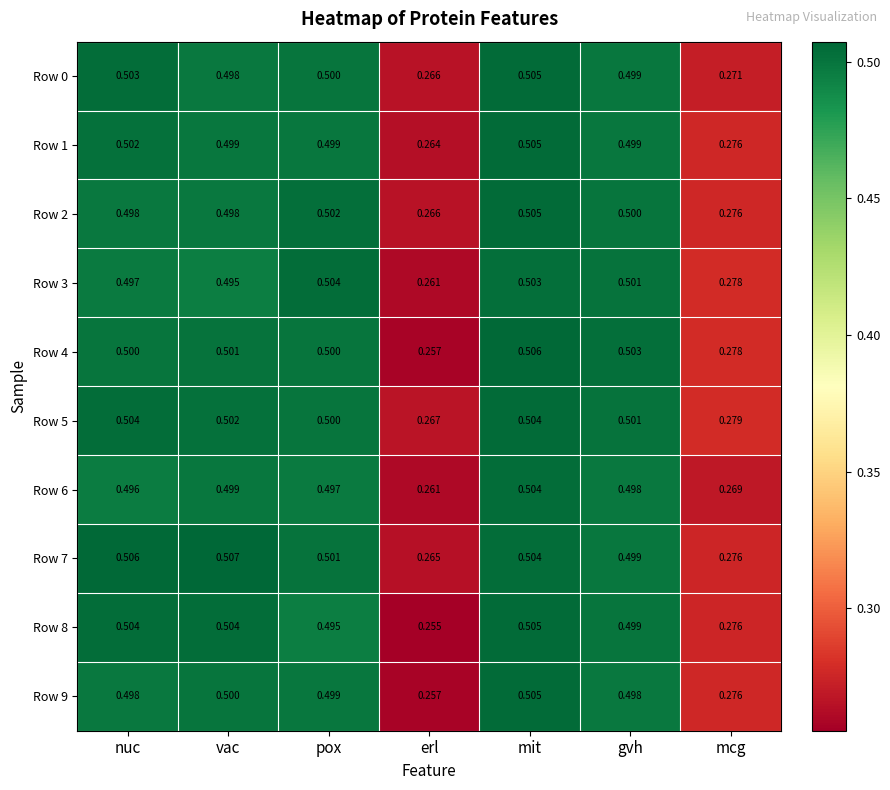

At which category is the sum across all series the highest?

mit